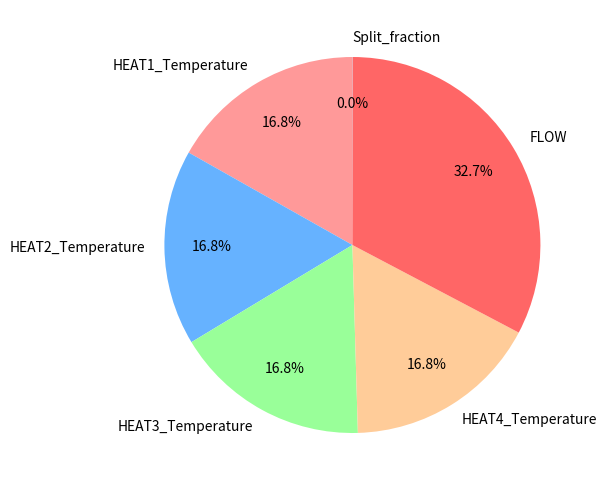

Which category has the biggest portion of the pie?

FLOW